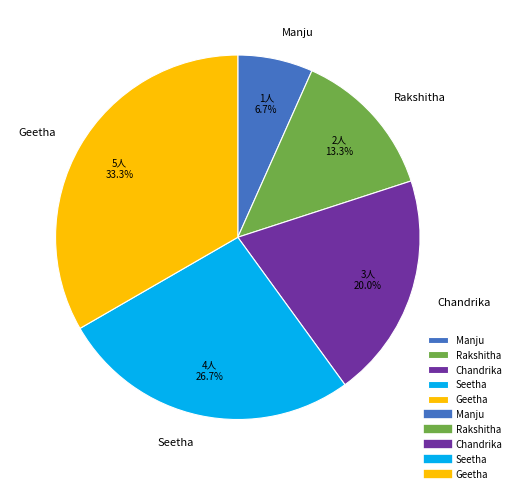

What is the ratio of the value at Rakshitha to the value at Seetha?

0.5